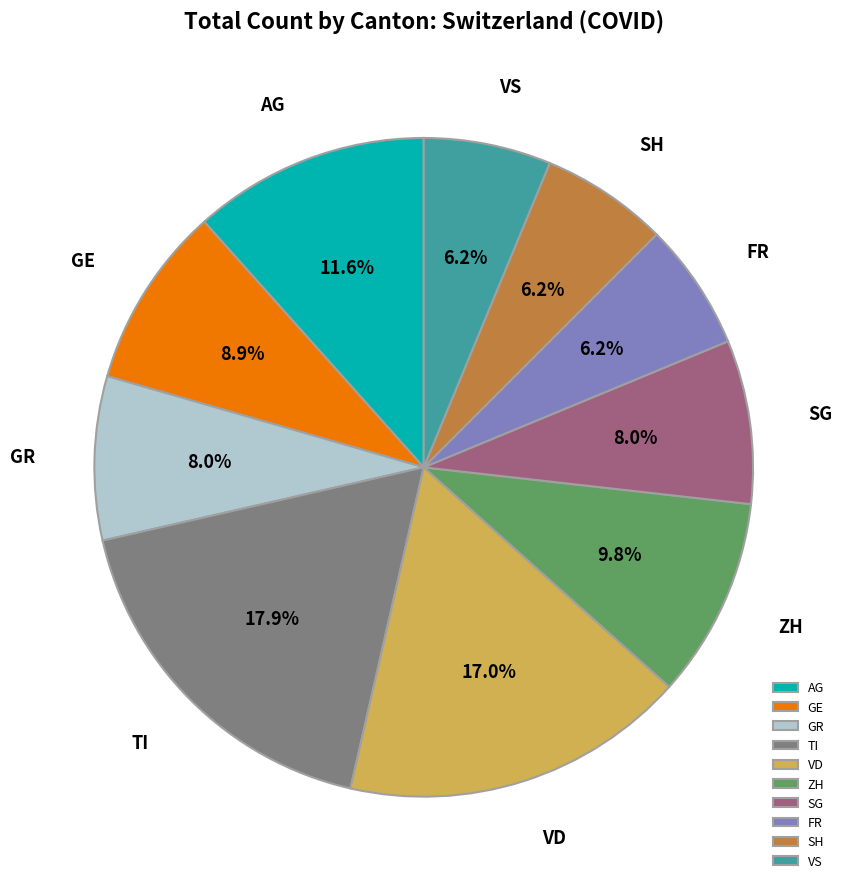

What is the ratio of the value at ZH to the value at SG?

1.2